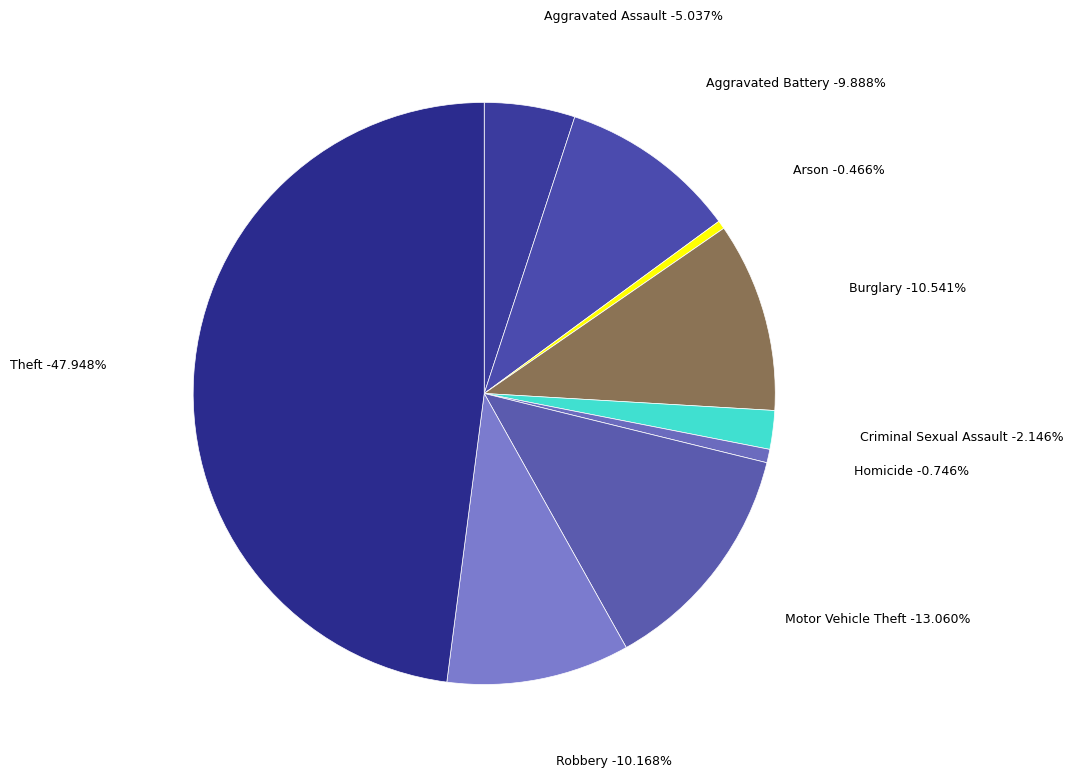

Rank the categories by value from lowest to highest.

Arson, Homicide, Criminal Sexual Assault, Aggravated Assault, Aggravated Battery, Robbery, Burglary, Motor Vehicle Theft, Theft